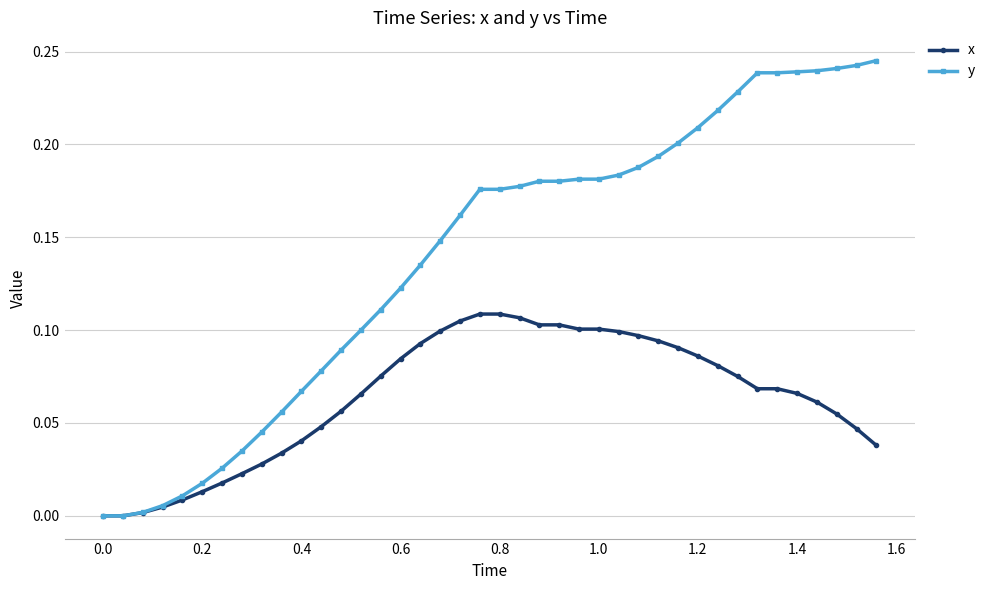

Which series has the largest range (max minus min)?

y